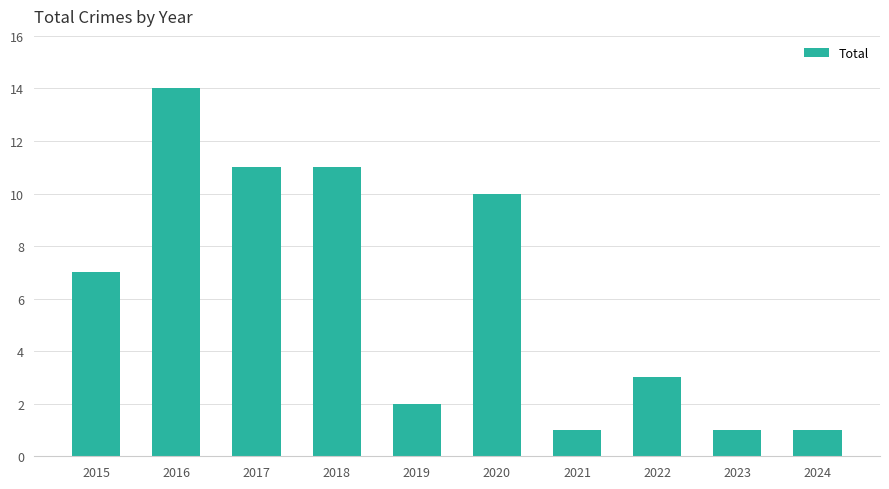

Reading left to right, list all the values displayed in this chart.

7	14	11	11	2	10	1	3	1	1